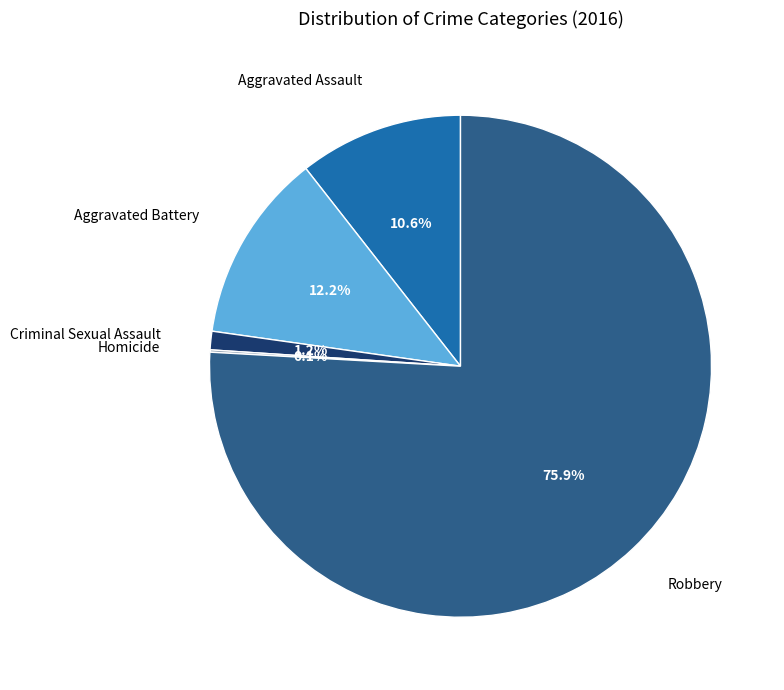

Does any single category account for the majority?

Yes